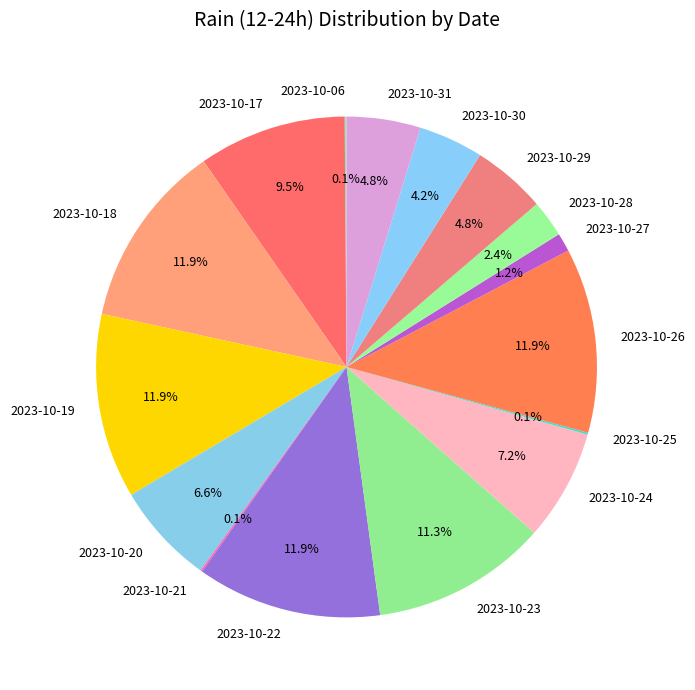

To the nearest percent, what is the difference between the largest and smallest slice percentages?

12%